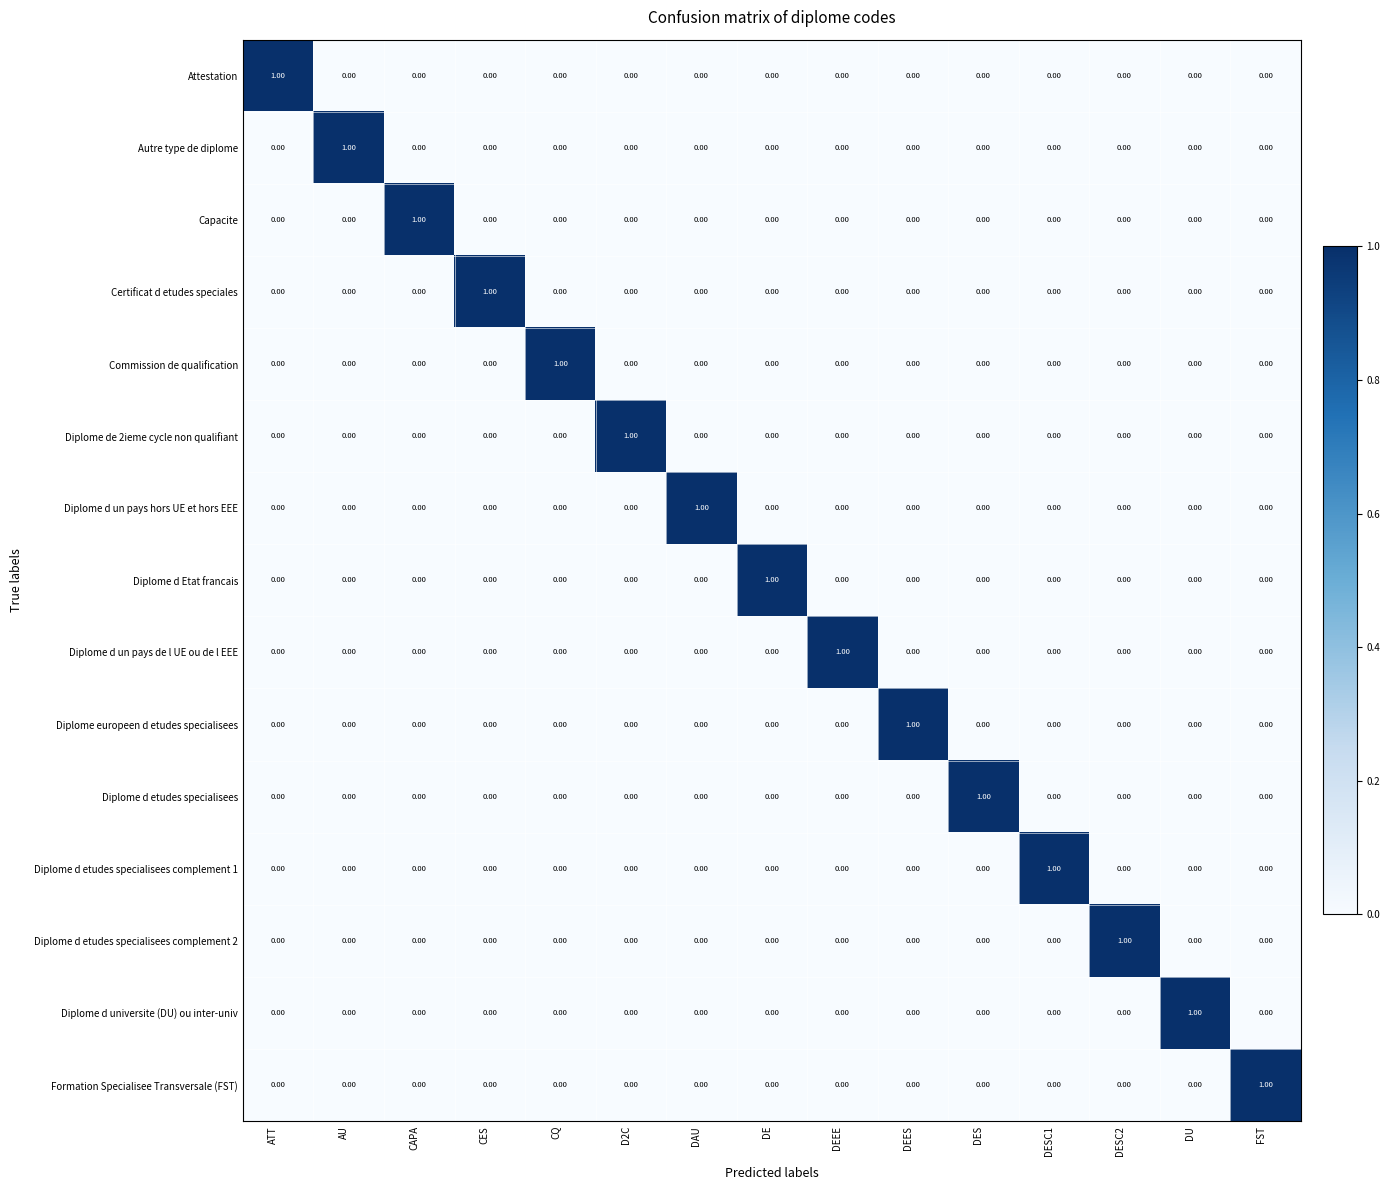

At how many categories does at least one series exceed 0?

15